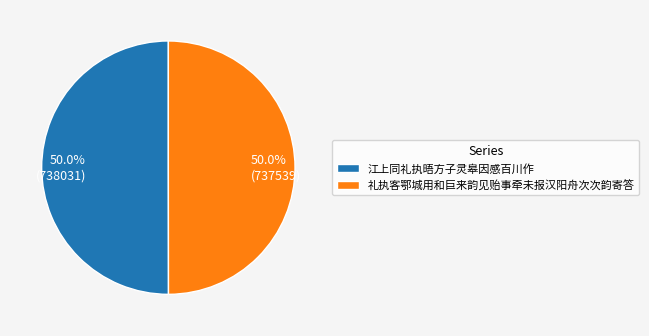

What portion of the pie excludes 江上同礼执晤方子灵皋因感百川作?

50.0%